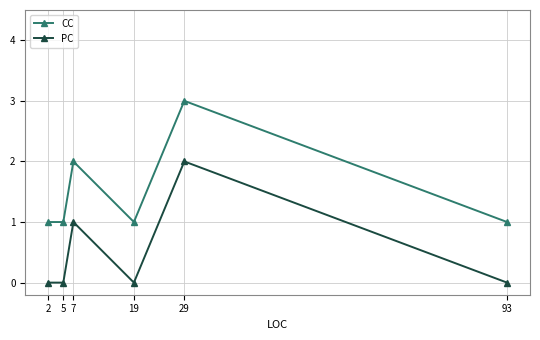

Reading right to left, what are all the values shown in this chart?

CC: 1	3	1	2	1	1
PC: 0	2	0	1	0	0